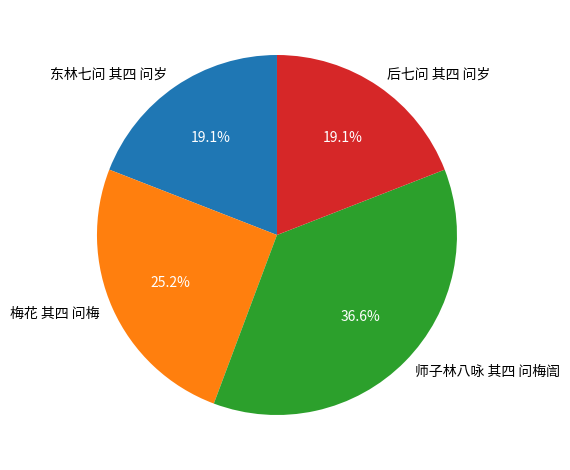

Which has a higher value, 师子林八咏 其四 问梅訚 or 梅花 其四 问梅?

师子林八咏 其四 问梅訚